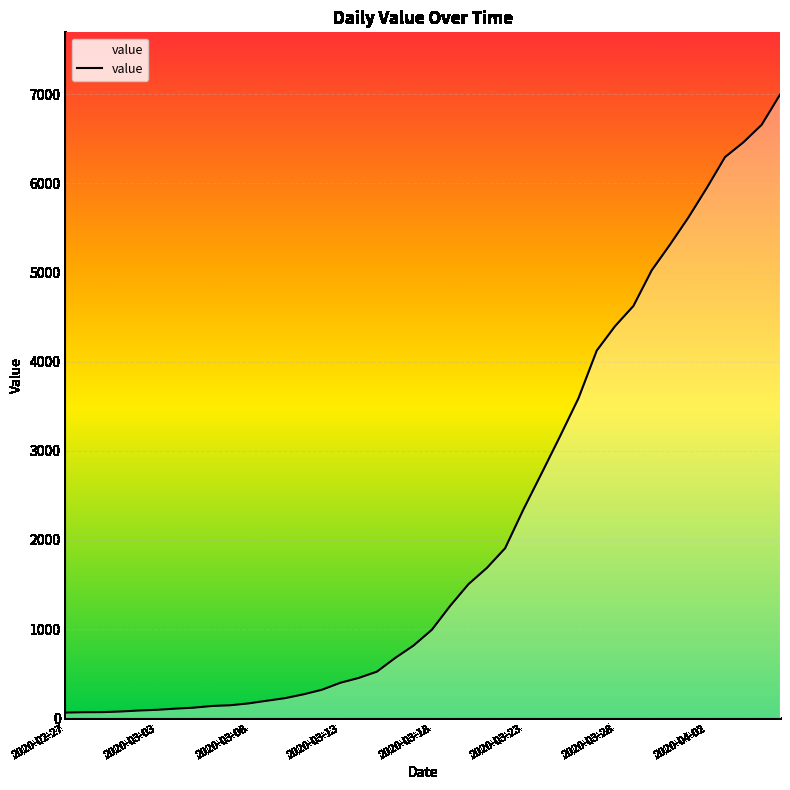

What is the difference between the maximum and minimum values?

6931